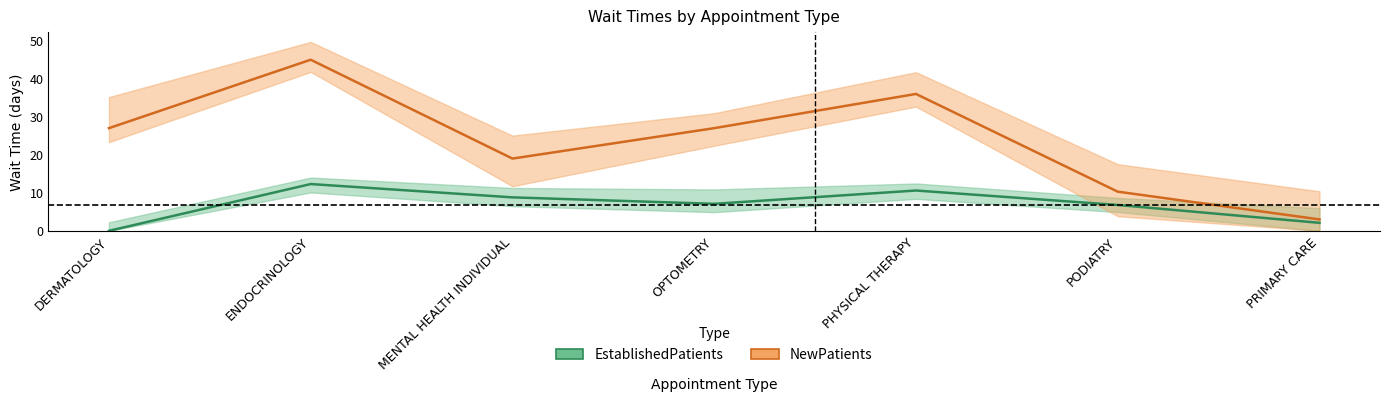

True or false: EstablishedPatients and NewPatients intersect in this chart.

False